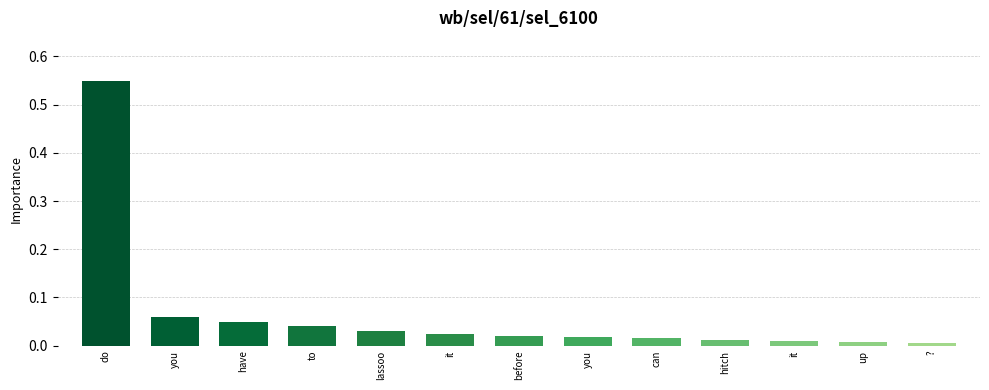

What is the change in value from you to ??

-0.1